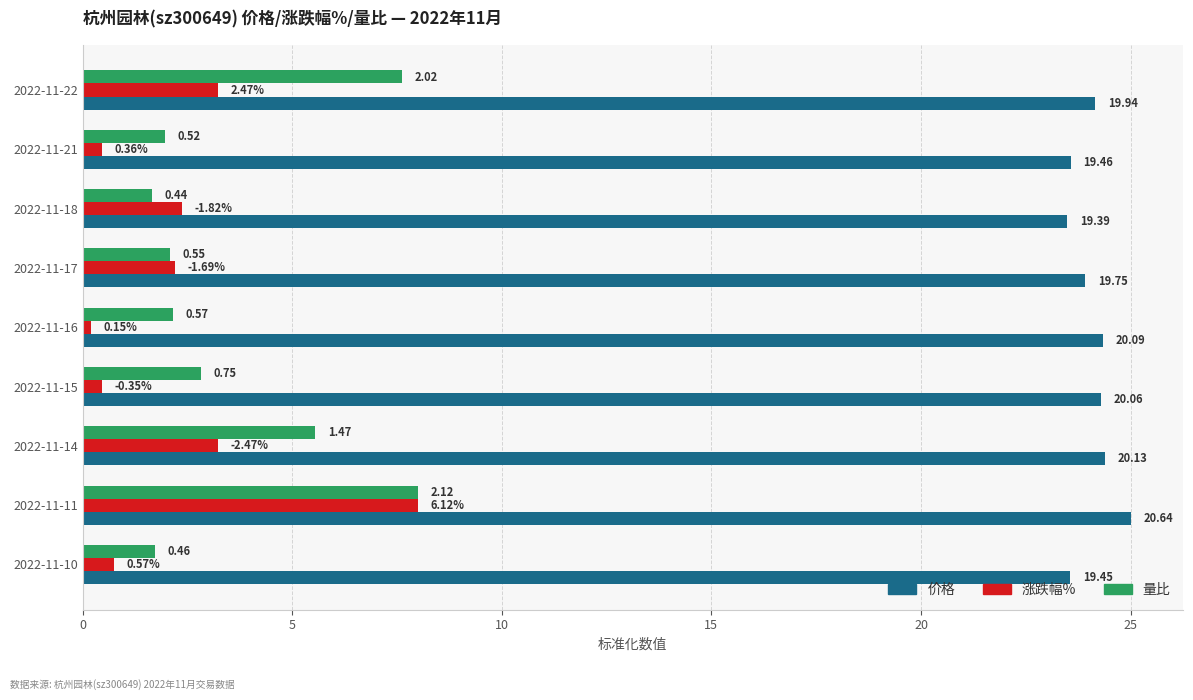

What are all the series names shown in the legend?

价格, 涨跌幅%, 量比